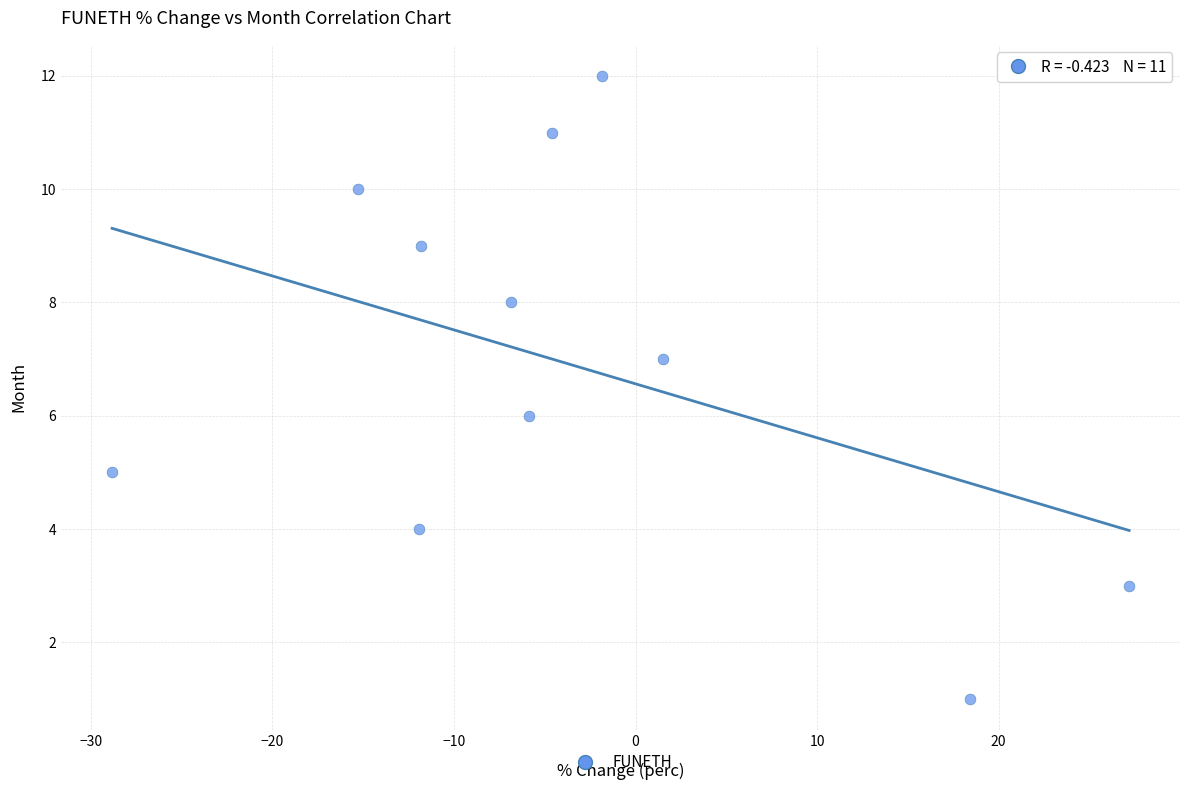

What is the range of Y values (max minus min)?

11